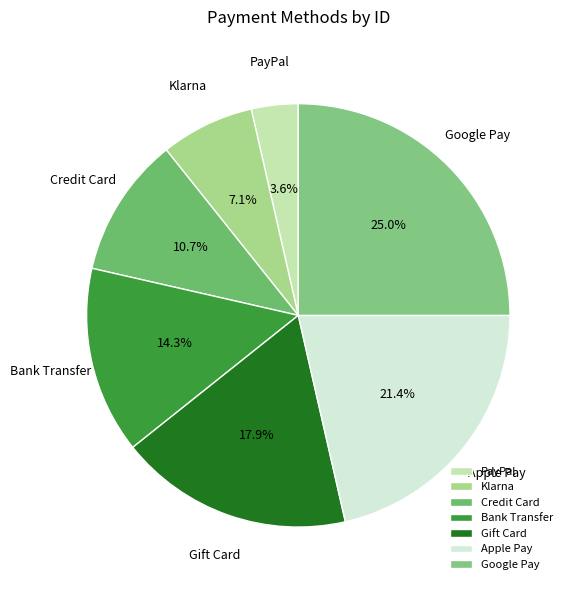

Is Gift Card the majority of the pie?

No